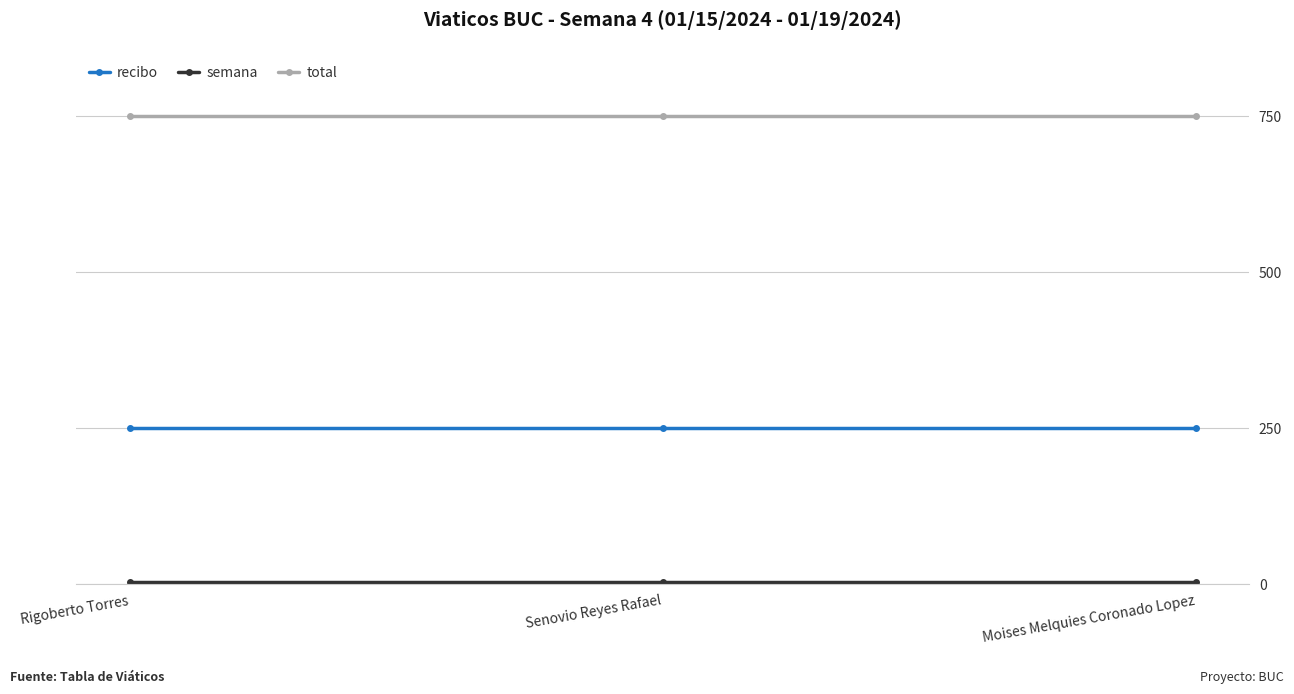

What is the label of the 3rd point from the left?

Moises Melquies Coronado Lopez